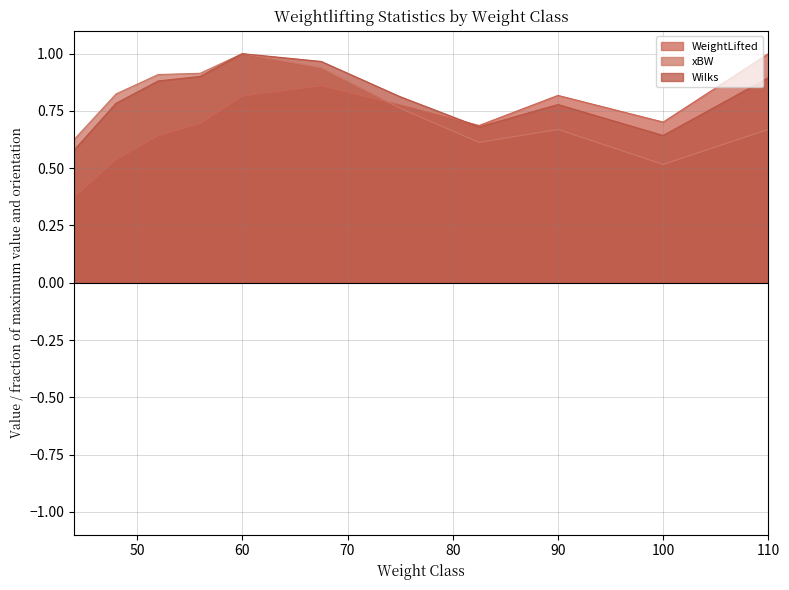

What is the average value of the Wilks series?

0.8